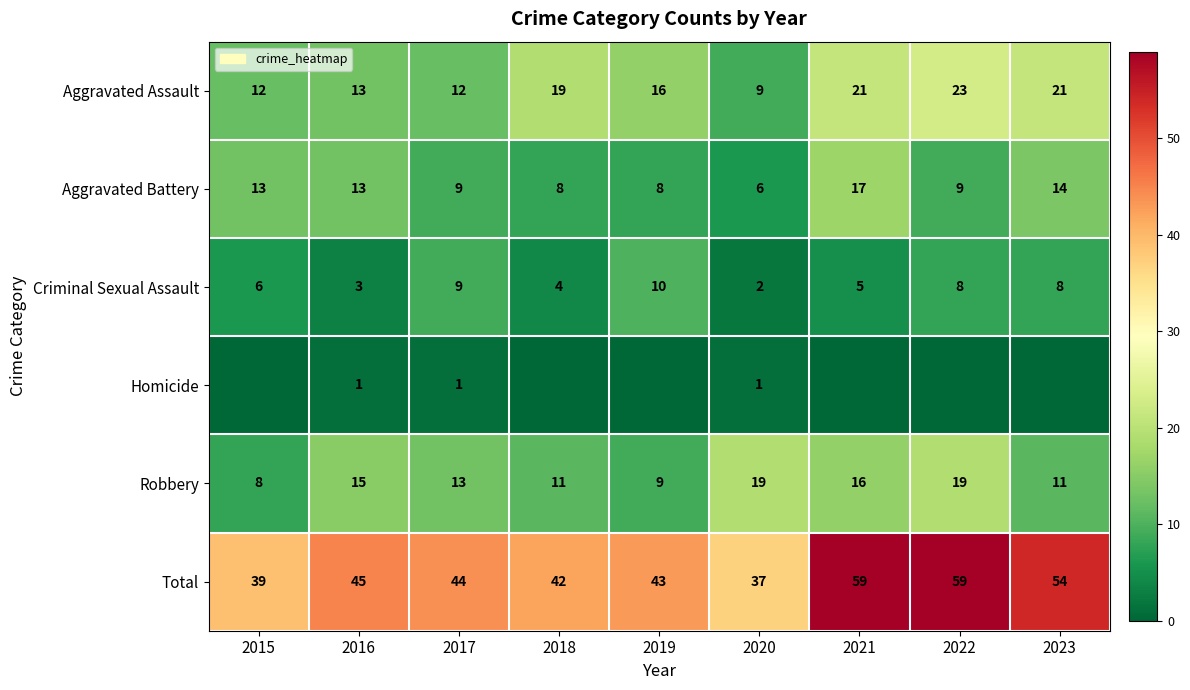

Is it true that Robbery equals 31 at 2022?

False